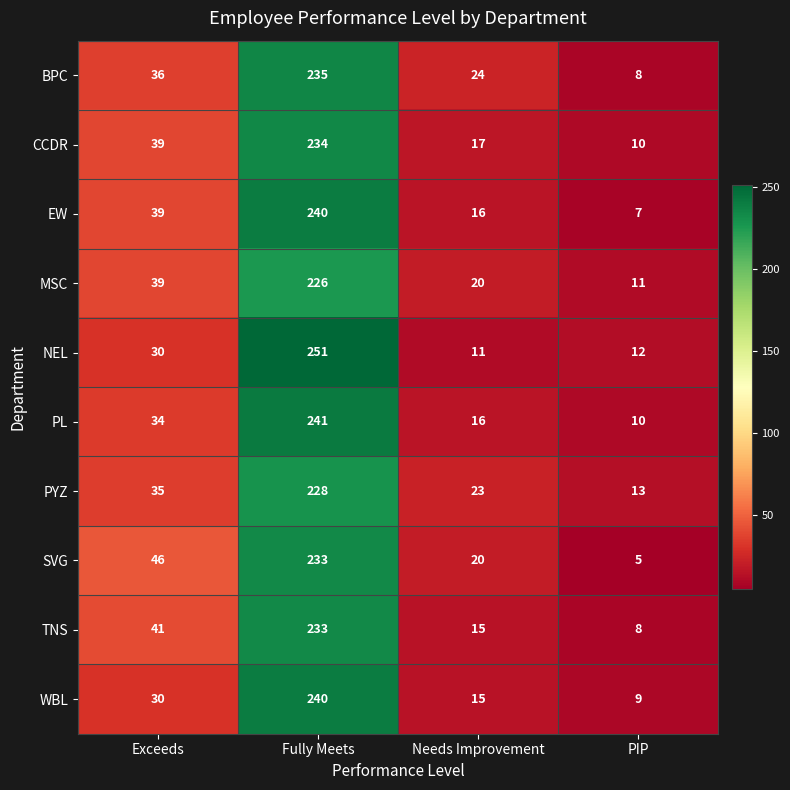

Where is EW nearest to the value 123?

Exceeds